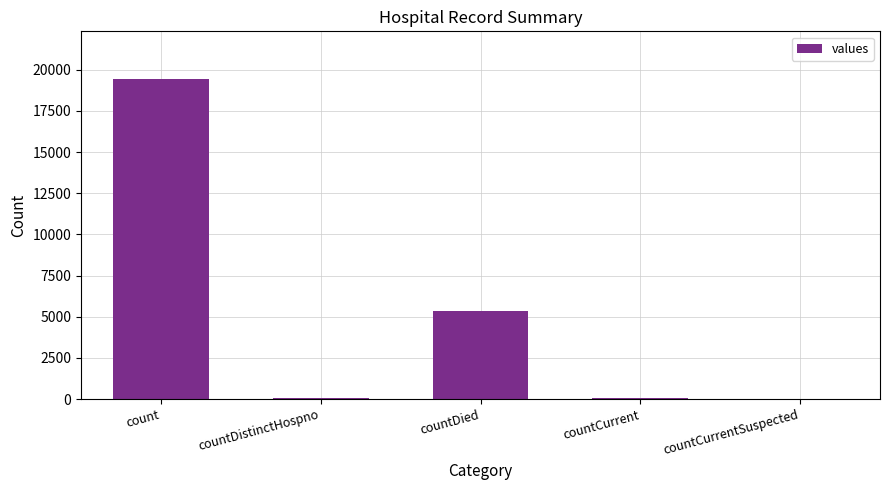

What is the sum of all values?

24875